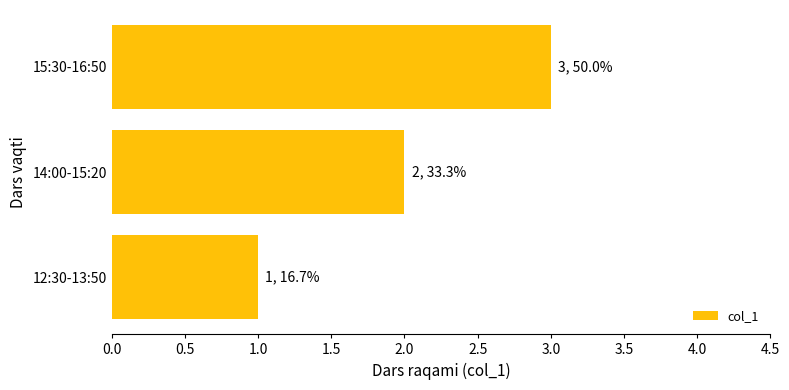

List the labels in order of value, largest first.

15:30-16:50, 14:00-15:20, 12:30-13:50